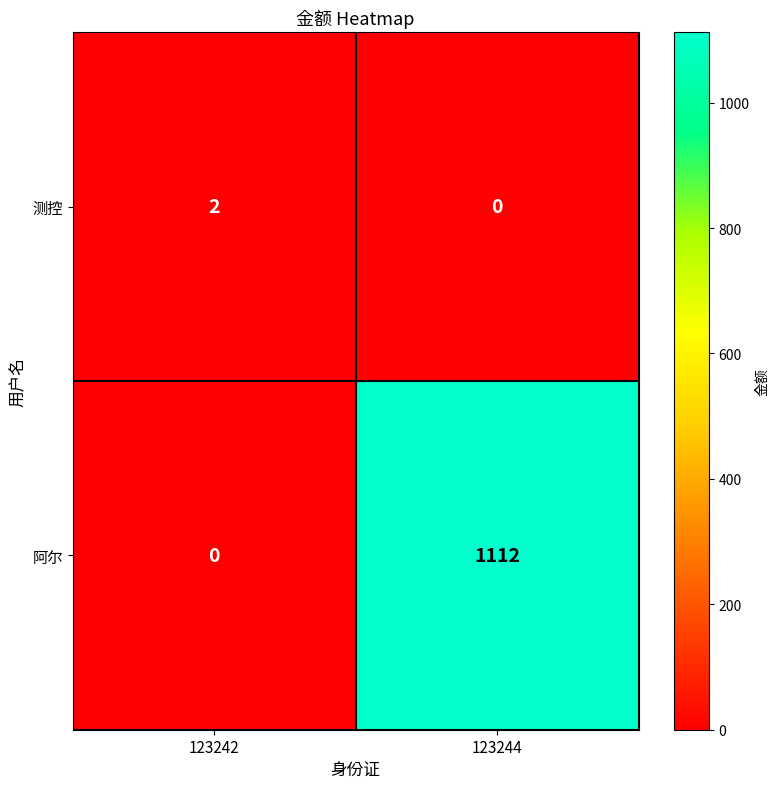

At how many categories does at least one series exceed 23?

1